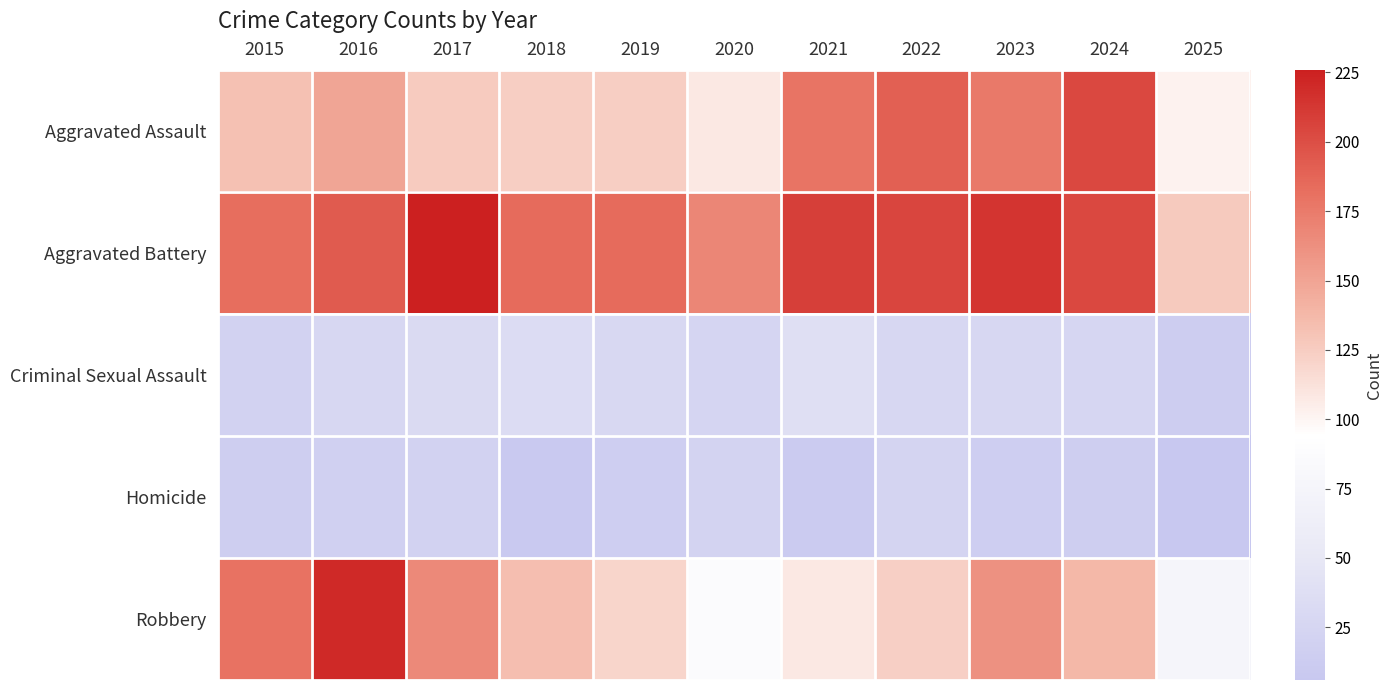

Reading left to right, list all the values displayed in this chart.

Aggravated Assault: 2015=132	2016=149	2017=126	2018=124	2019=124	2020=108	2021=179	2022=190	2023=176	2024=203	2025=102
Aggravated Battery: 2015=183	2016=193	2017=226	2018=184	2019=184	2020=168	2021=208	2022=205	2023=214	2024=203	2025=127
Criminal Sexual Assault: 2015=21	2016=28	2017=31	2018=35	2019=30	2020=25	2021=39	2022=27	2023=27	2024=26	2025=14
Homicide: 2015=15	2016=18	2017=20	2018=8	2019=16	2020=22	2021=12	2022=24	2023=16	2024=15	2025=6
Robbery: 2015=180	2016=220	2017=166	2018=134	2019=120	2020=87	2021=108	2022=123	2023=161	2024=138	2025=75